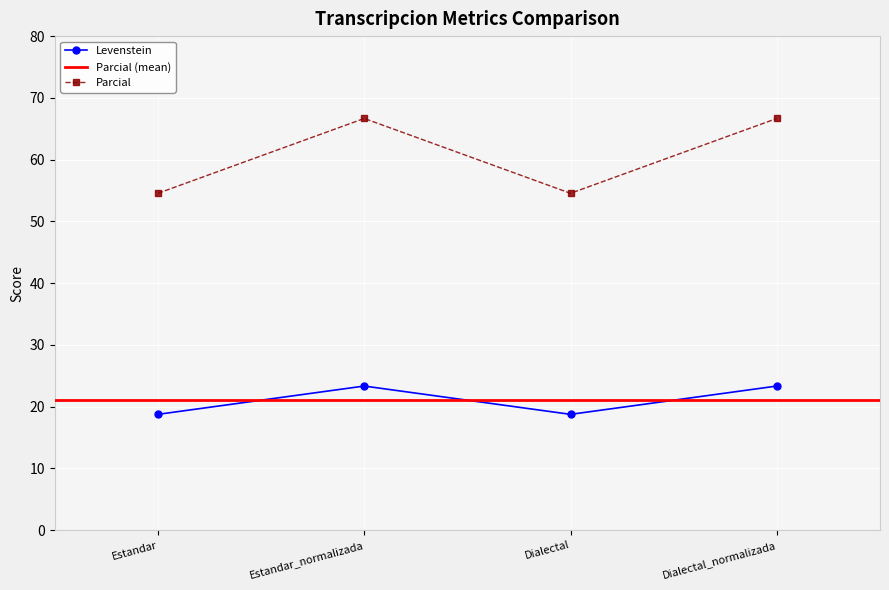

What is the smallest value displayed?

18.8